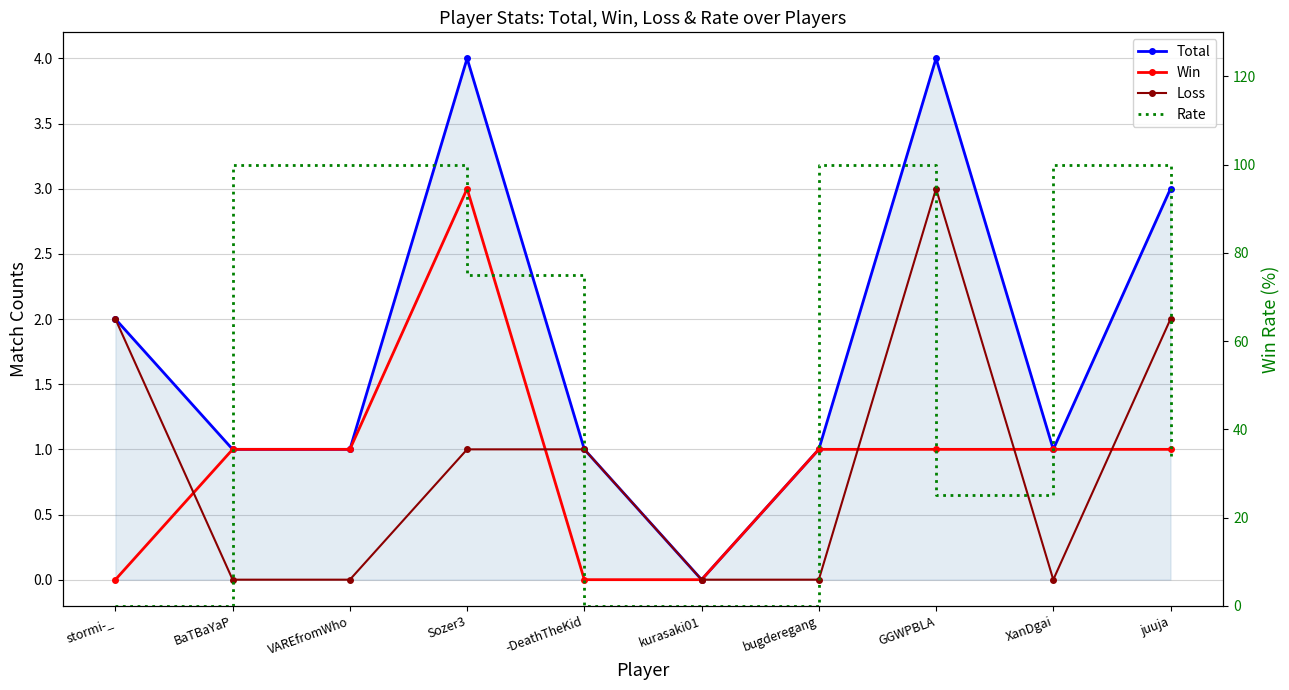

How many values in Rate are above zero?

7